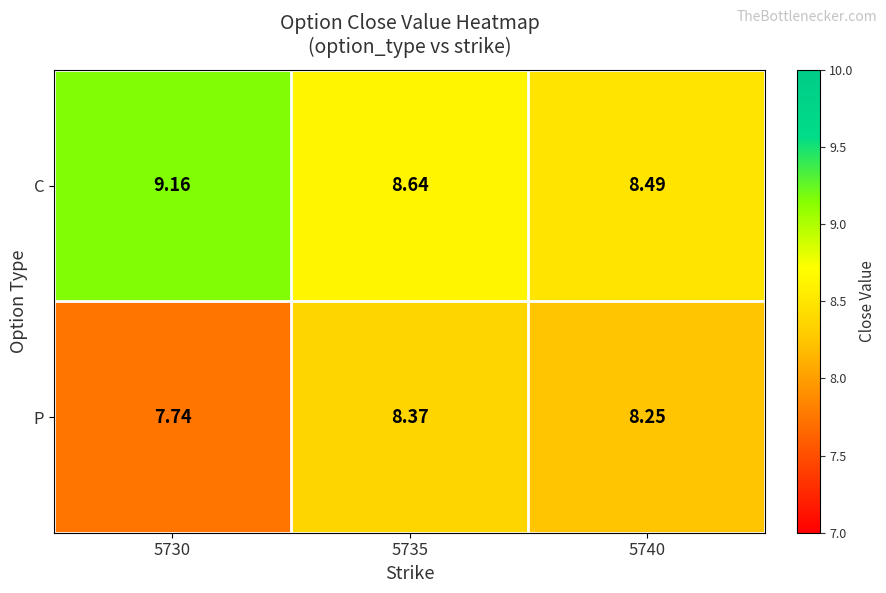

List the series in order of their peak value, highest first.

C, P